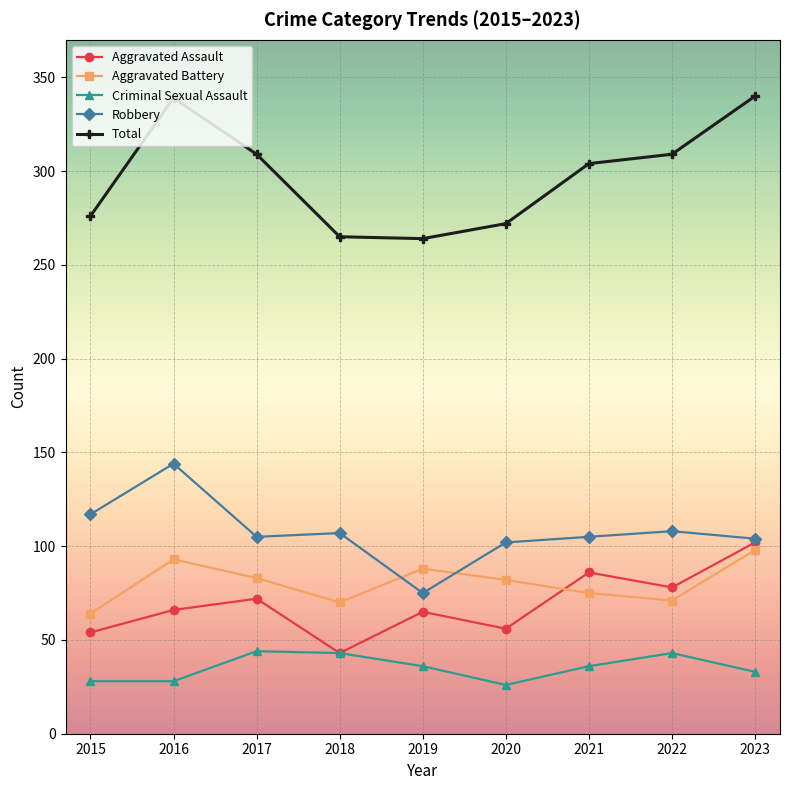

How many lines are shown in the chart?

5